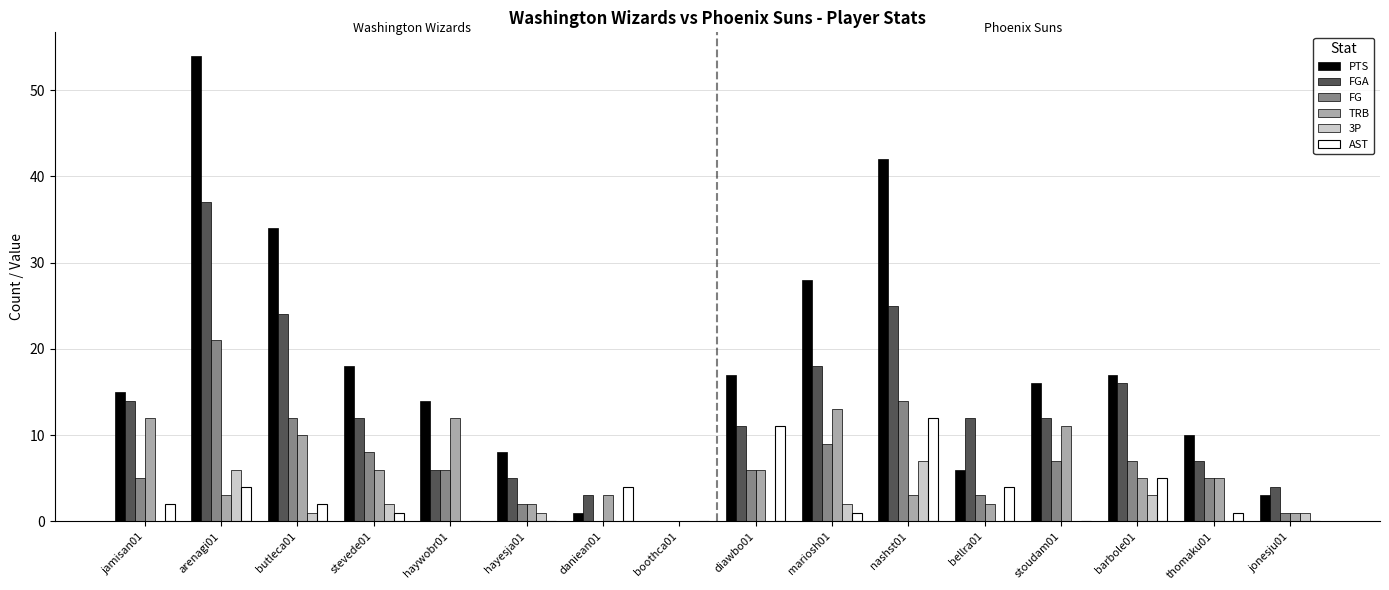

The 3P series shows 0 at diawbo01. True or false?

True